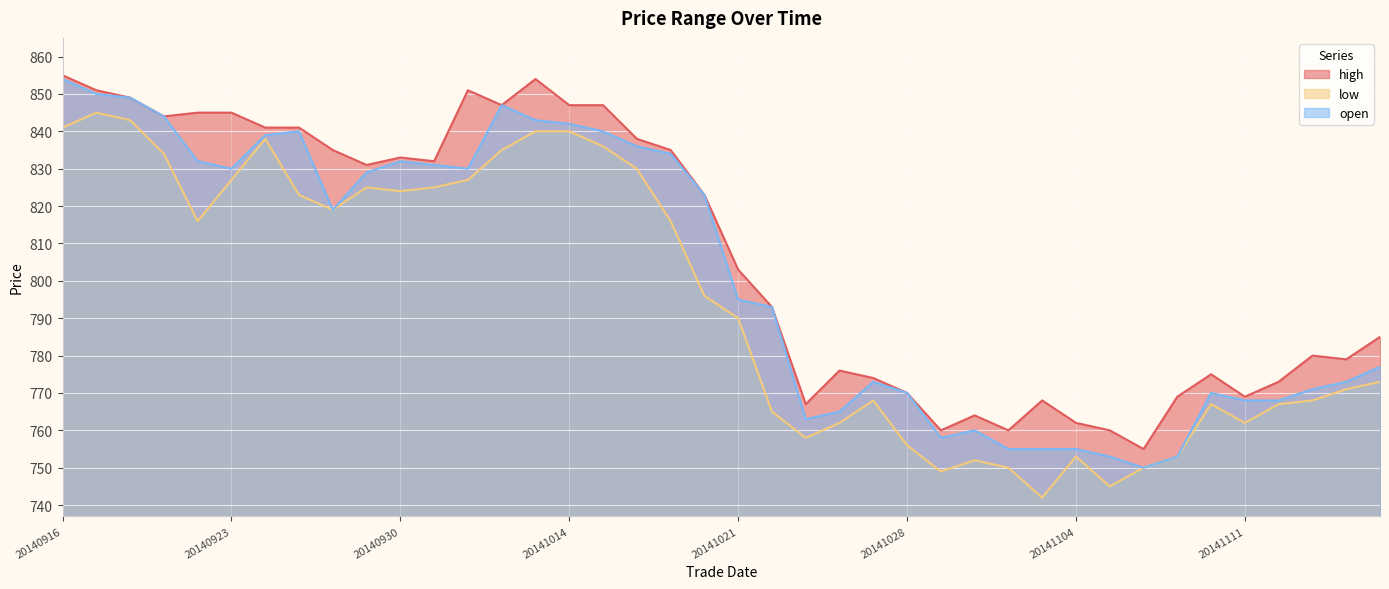

Which category has the highest value in the high series?

20140916